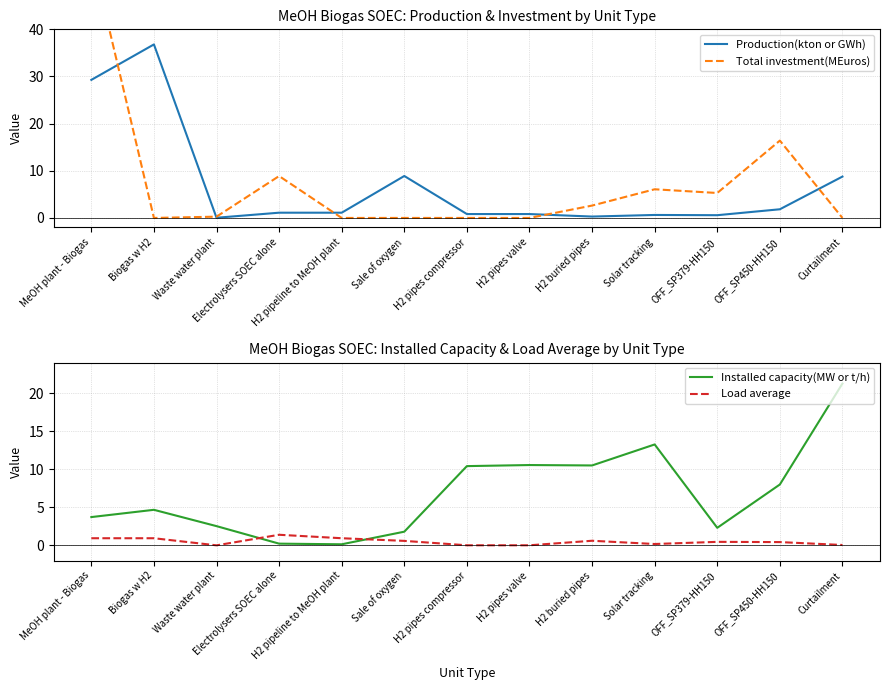

What position from the right is Waste water plant?

11